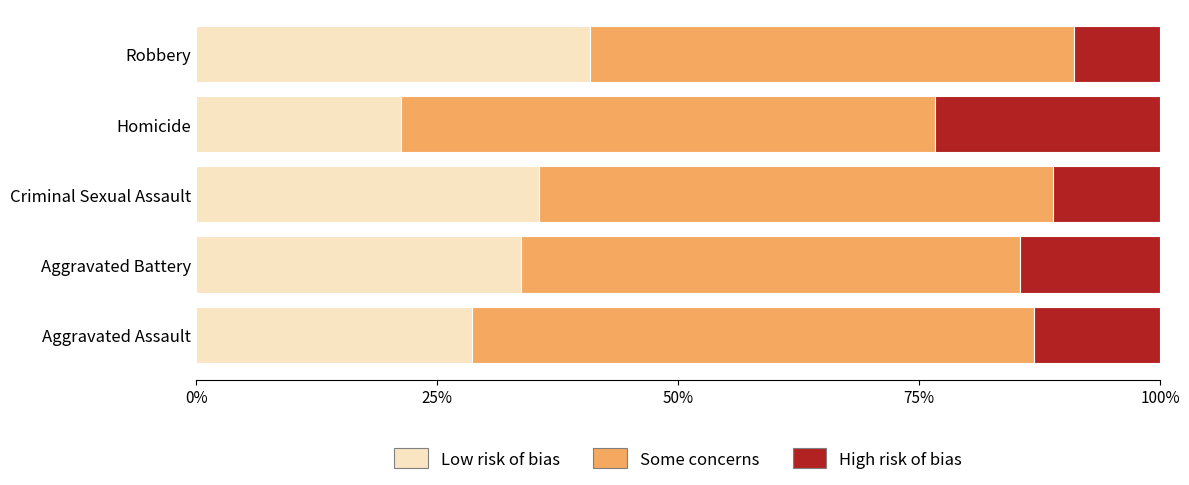

What is the difference between the maximum and minimum values in the Low risk of bias series?

19.6